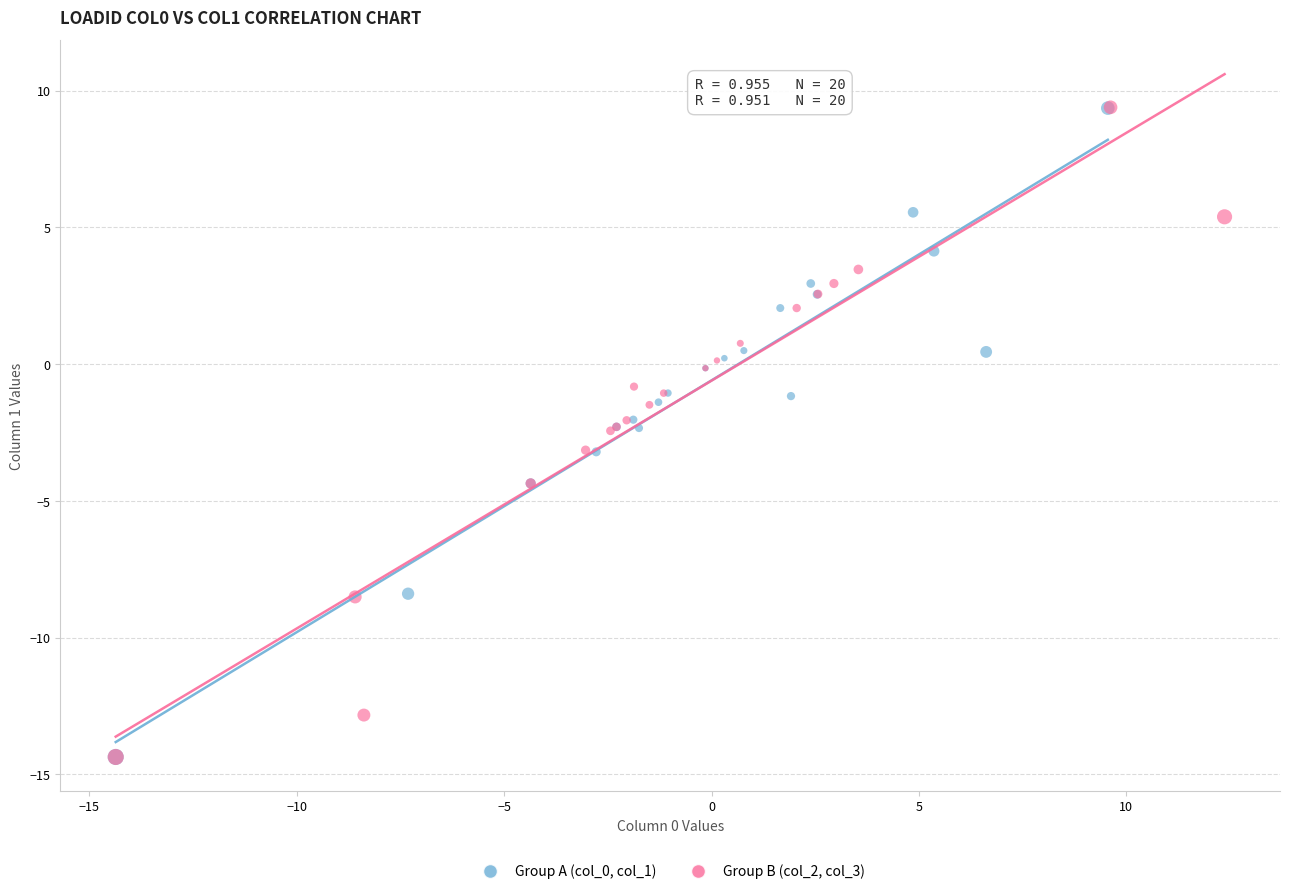

Which series has the largest Y range (max minus min)?

Group B (col_2, col_3)